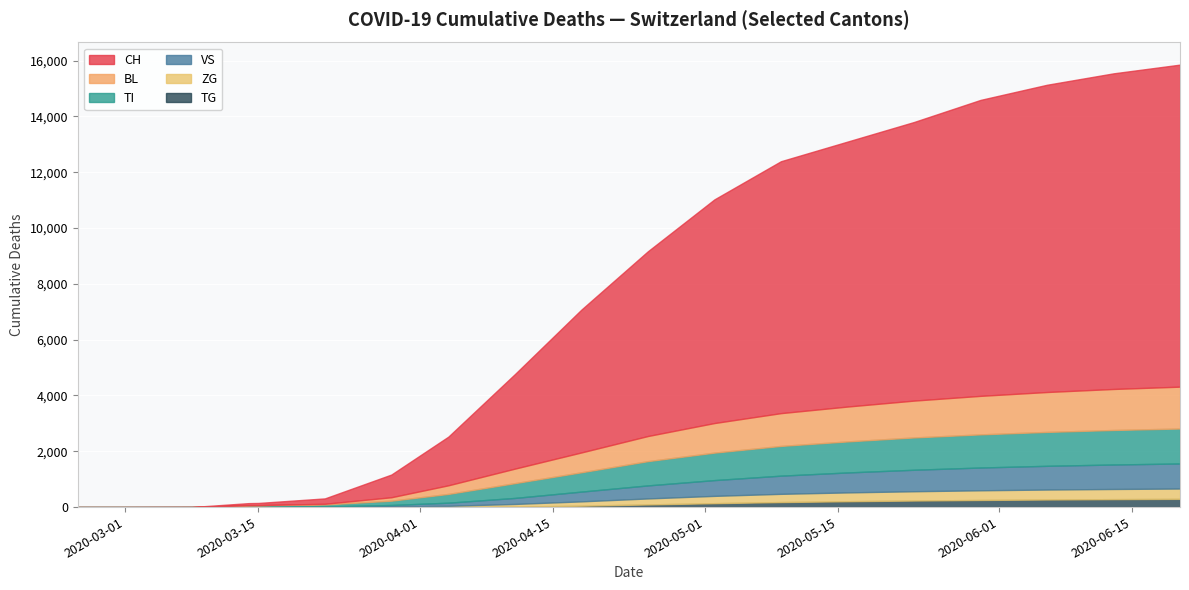

The value of BL at 2020-05-31 is 1570. True or false?

True